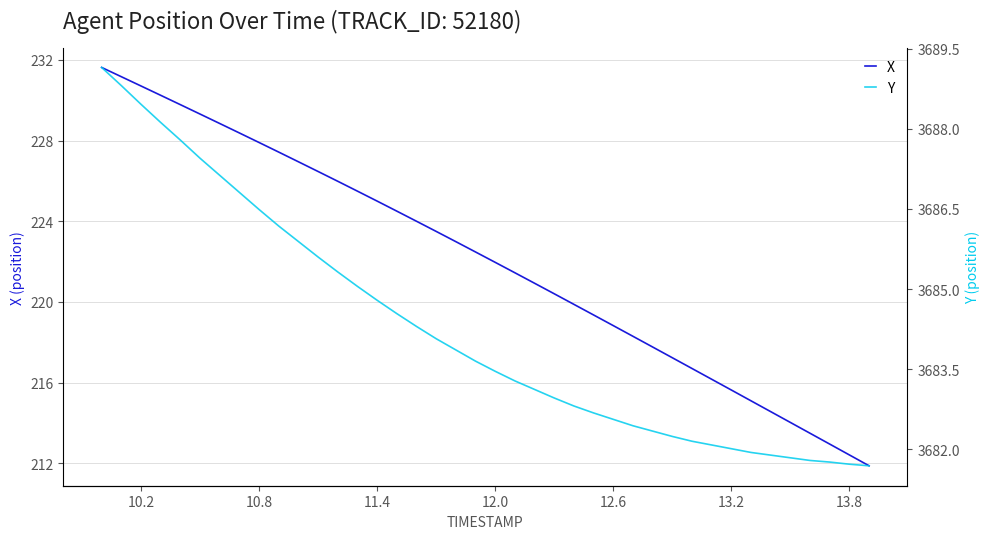

What is the highest value of the X series?

231.6